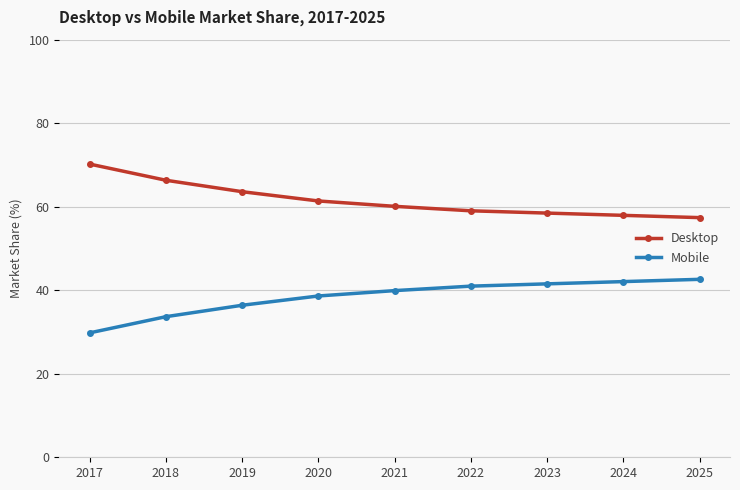

What is the lowest value of the Mobile series?

29.8